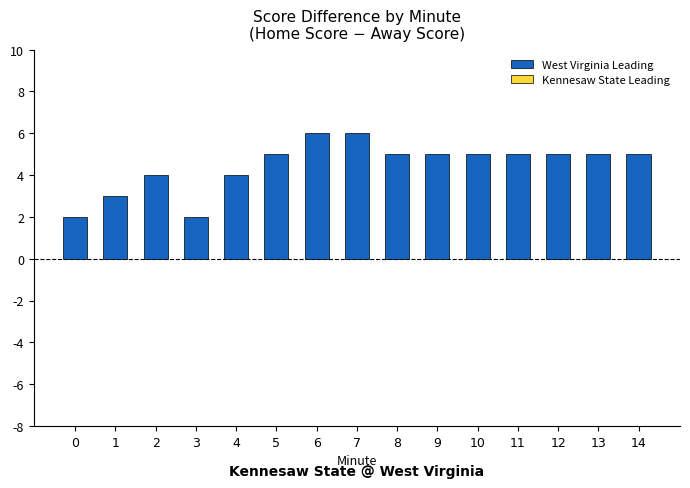

Count the values in the range 4 to 5.

10